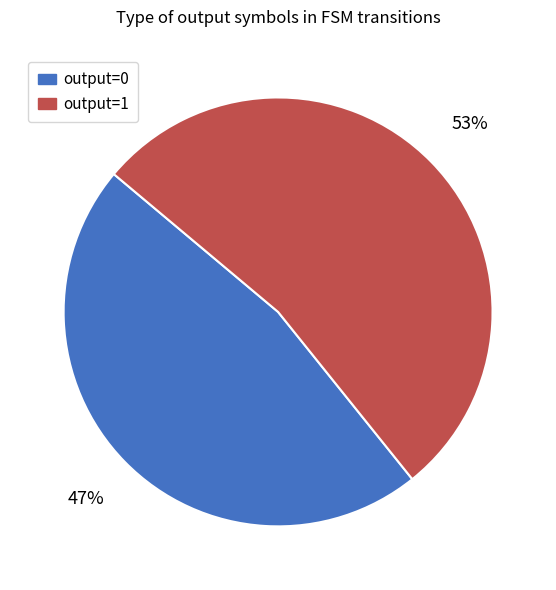

To the nearest percent, what portion does output=0 represent?

47%